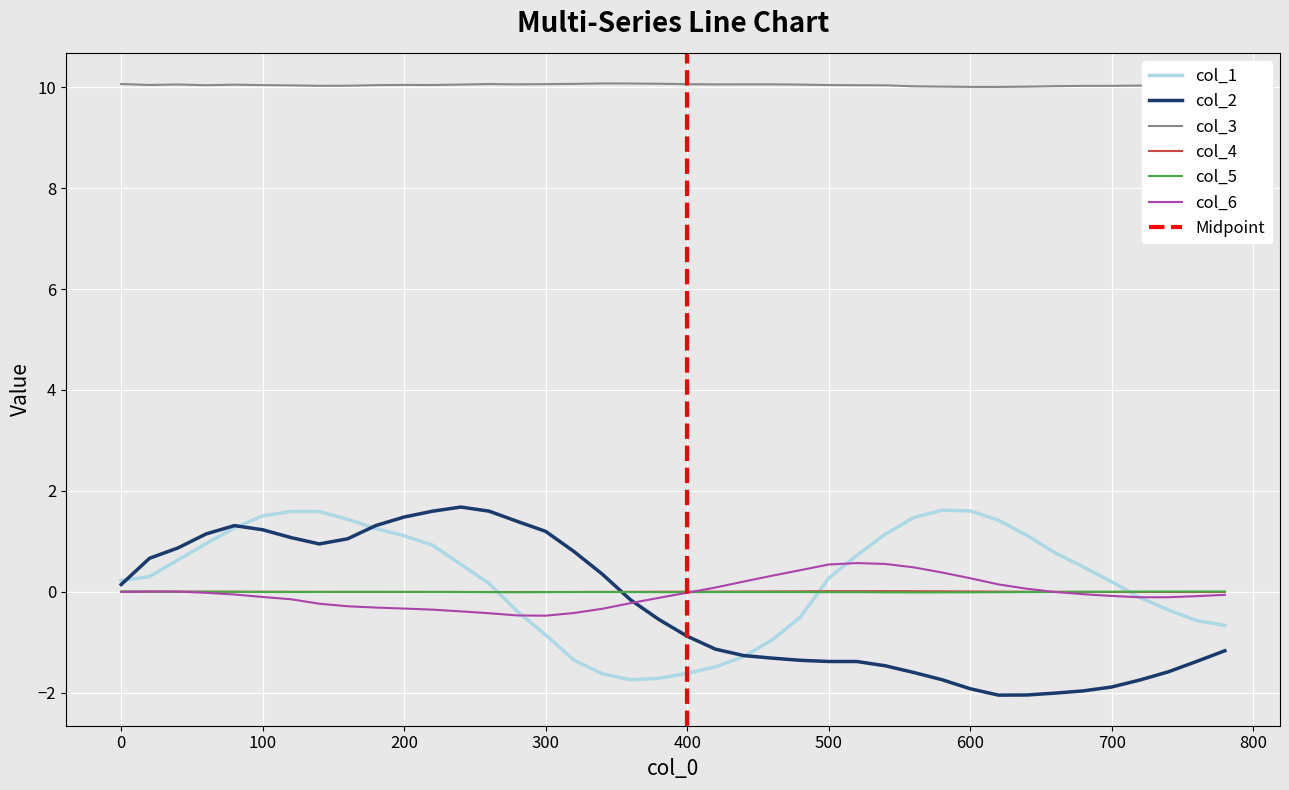

At how many categories does at least one series exceed 1?

40